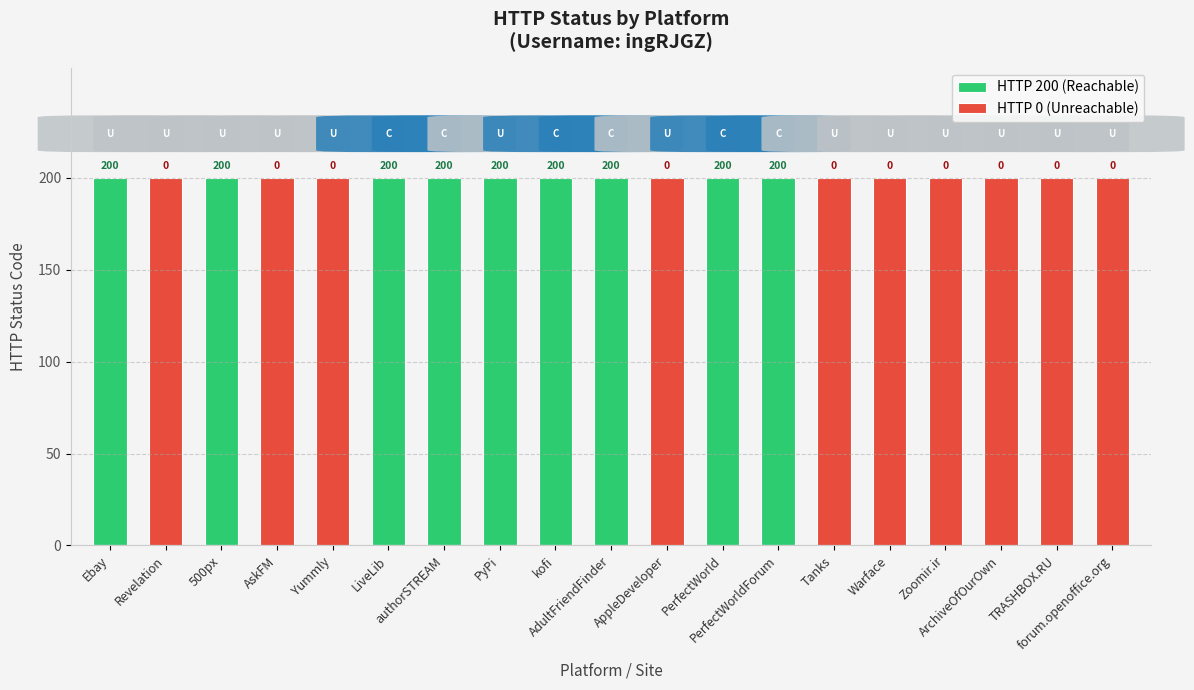

What is the label of the 18th bar from the left?

TRASHBOX.RU